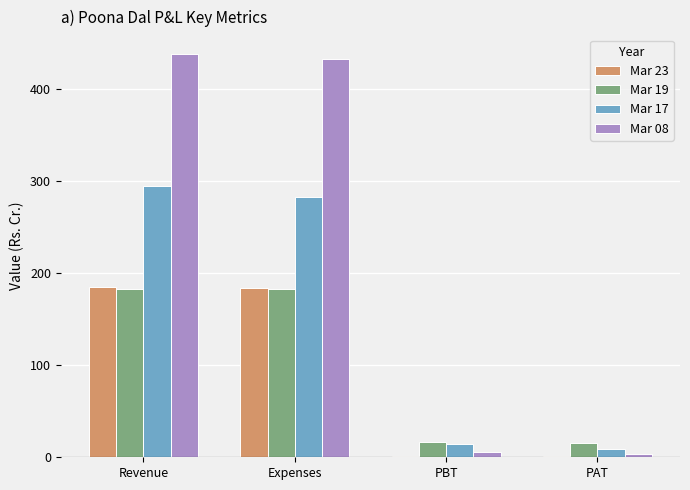

What is the maximum value for Mar 19?

183.2